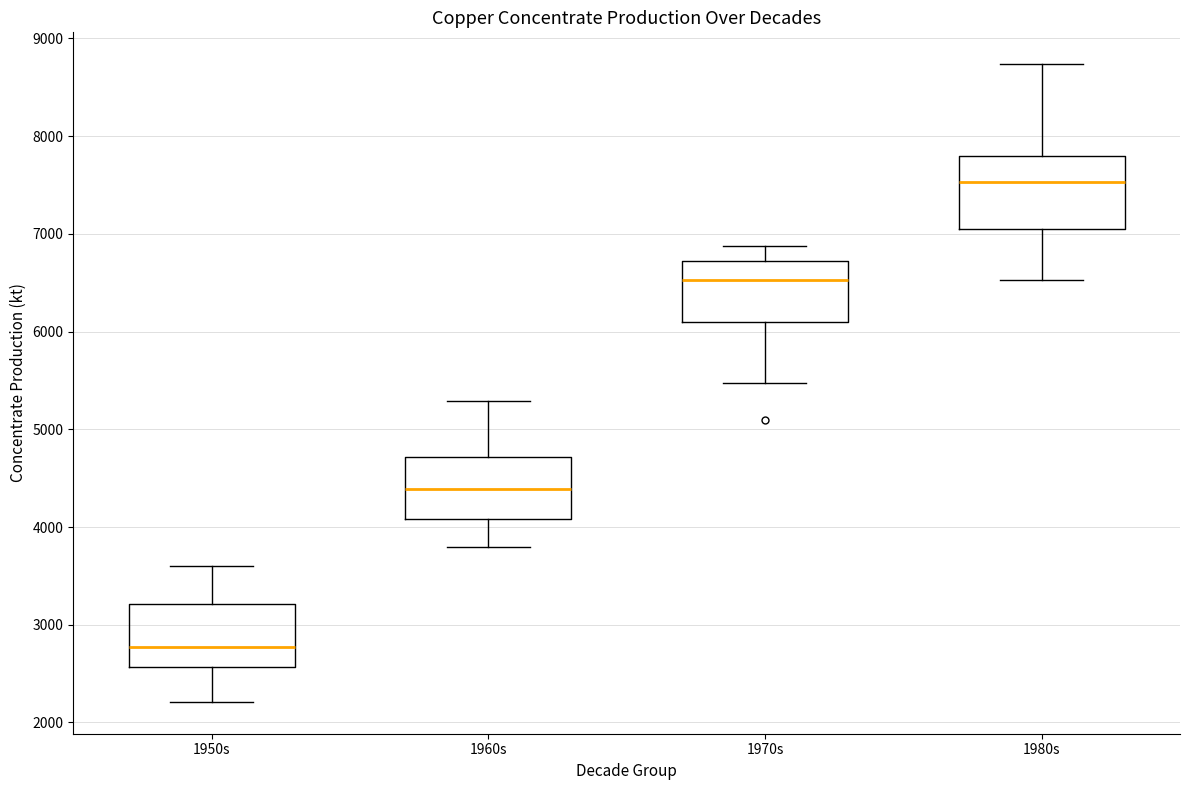

Reading left to right, transcribe this box plot: for each box, give where its median line is, the range the box spans, and where its two whiskers end, as read against the y-axis. The values are not printed on the chart, so give them approximately, as read against the axis.

1950s: median 2800, box 2600 to 3200, whiskers 2200 to 3600
1960s: median 4400, box 4100 to 4700, whiskers 3800 to 5300
1970s: median 6500, box 6100 to 6700, whiskers 5500 to 6900
1980s: median 7500, box 7100 to 7800, whiskers 6500 to 8700